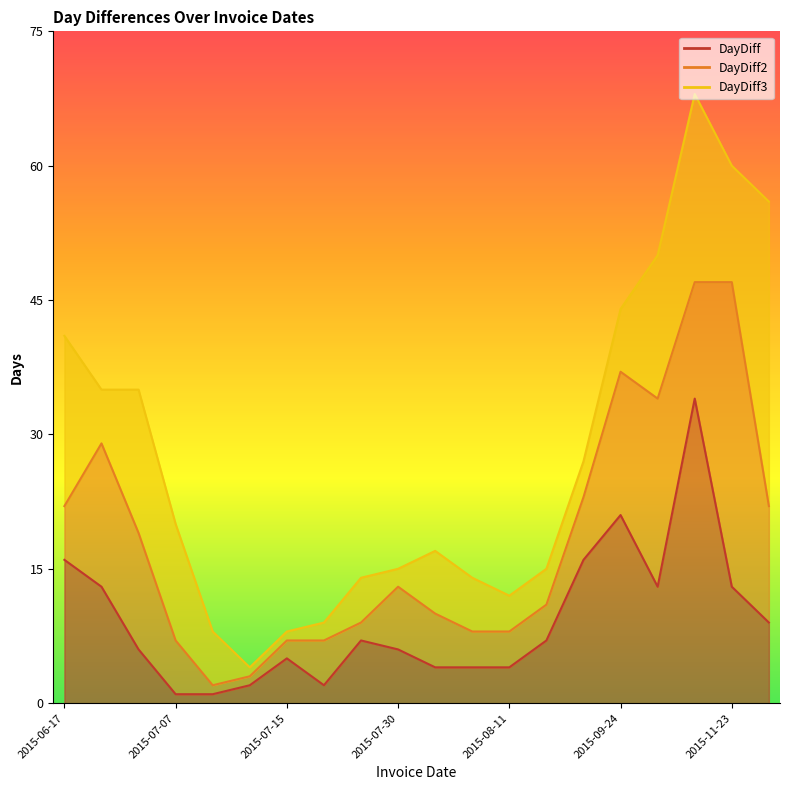

True or false: DayDiff3 and DayDiff2 cross at least once.

False